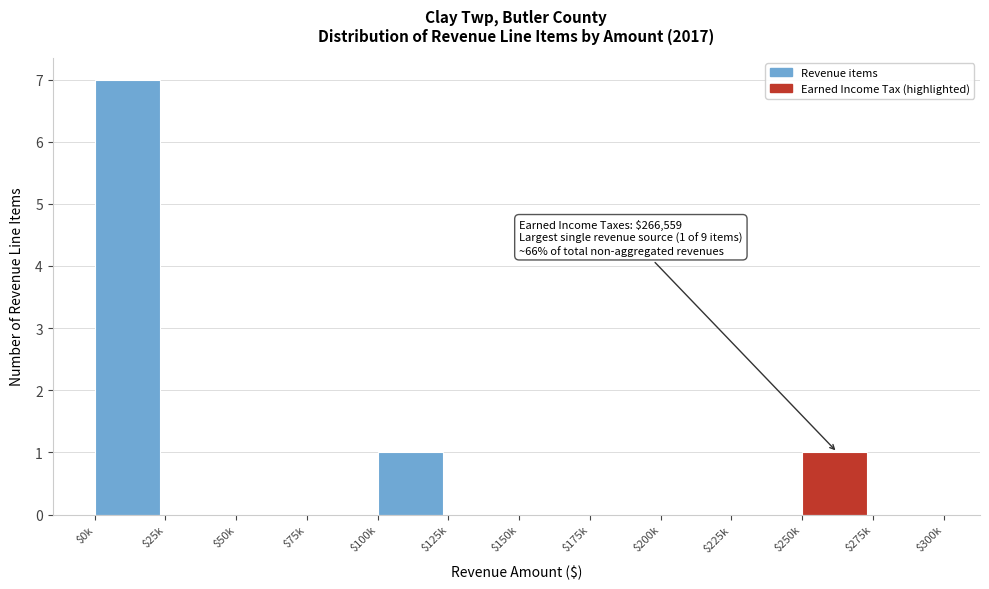

The value at $200k is 0. True or false?

True